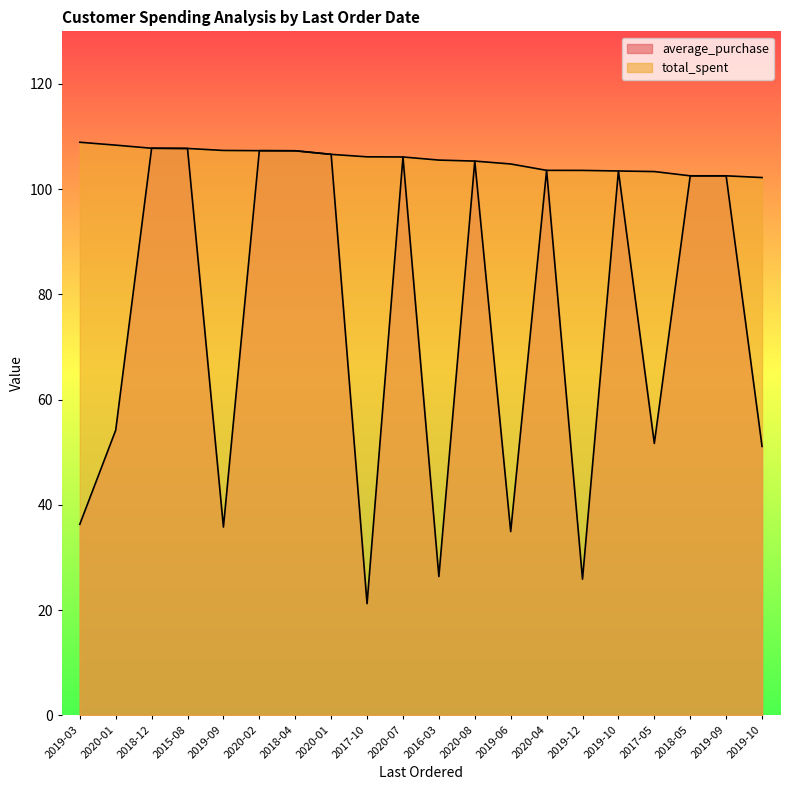

The value of total_spent at 2020-01 is 147.5. True or false?

False